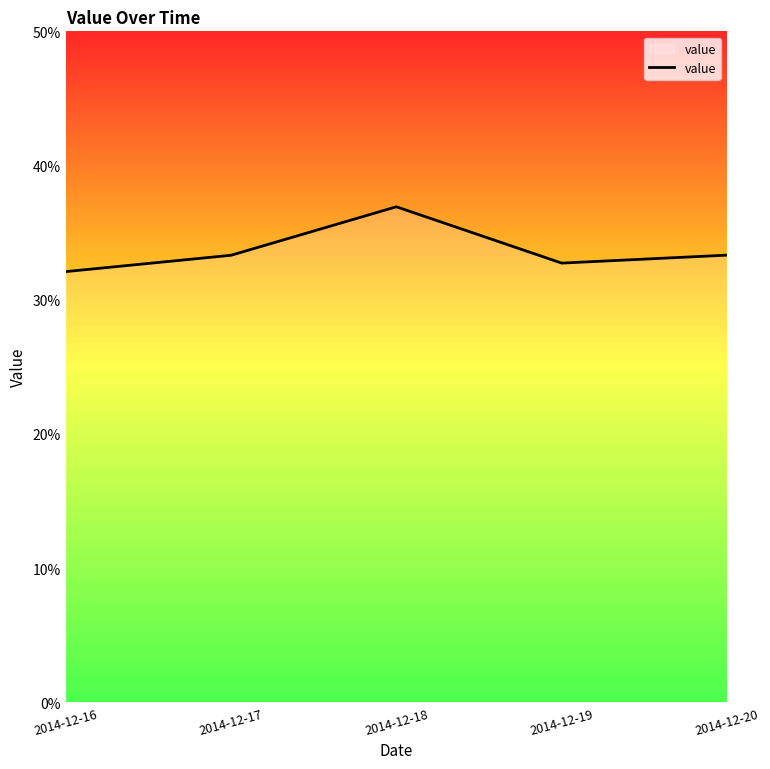

At which label is the value closest to 0?

2014-12-16